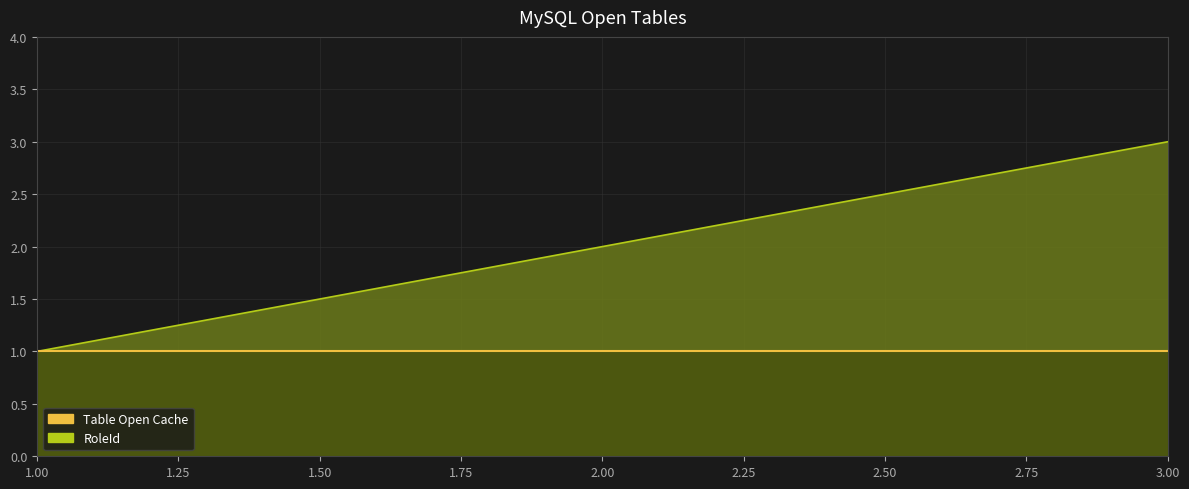

List the labels in order of value, largest first.

3, 2, 1